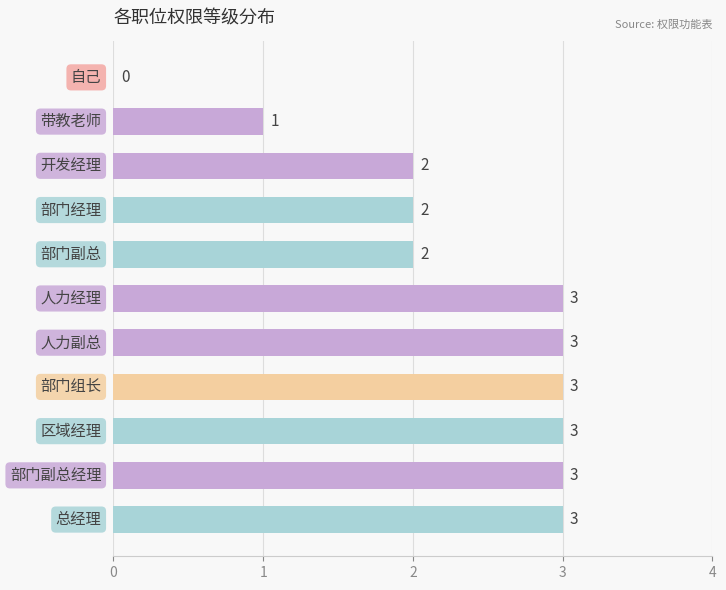

What is the maximum value shown in the chart?

3